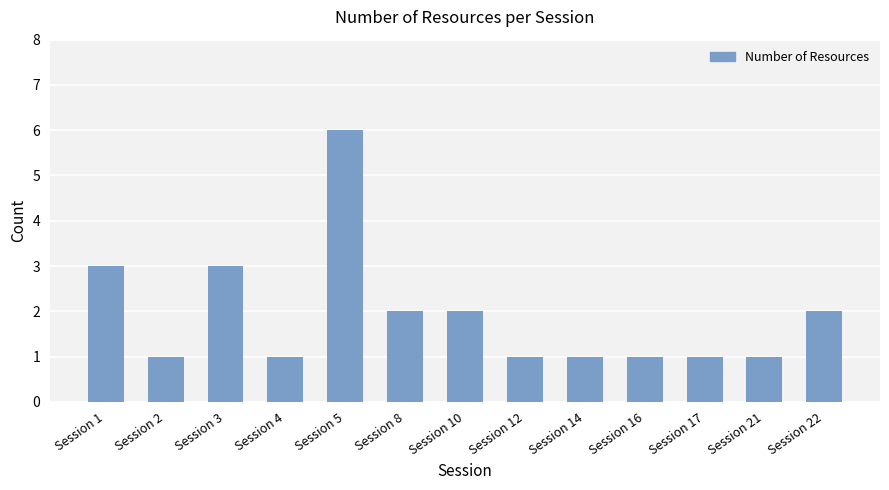

What is the maximum value shown in the chart?

6